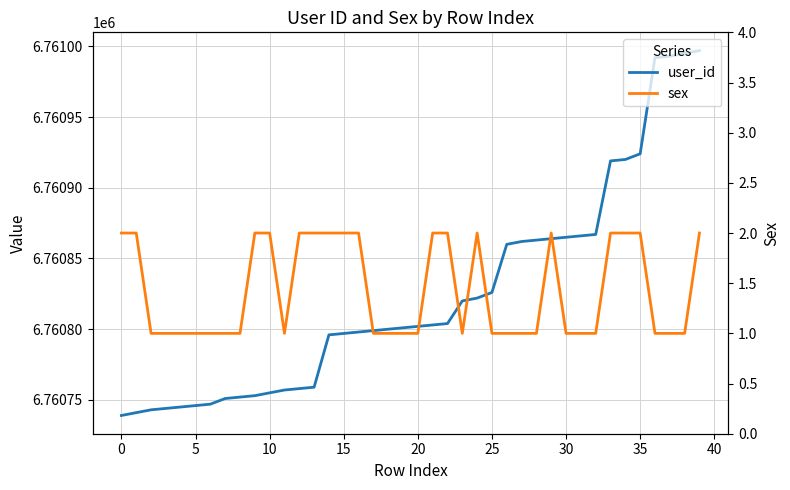

The user_id series shows 2089155 at 28. True or false?

False